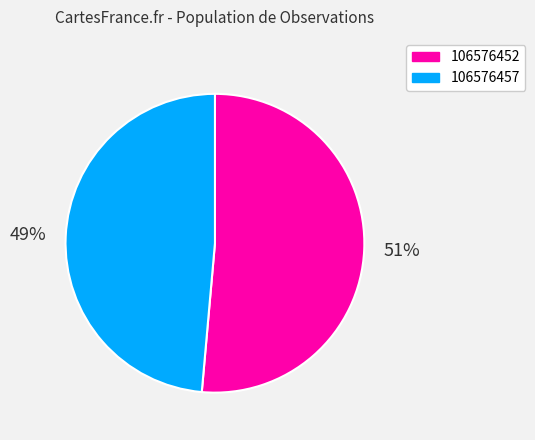

Does 106576457 represent more than half of the total?

No